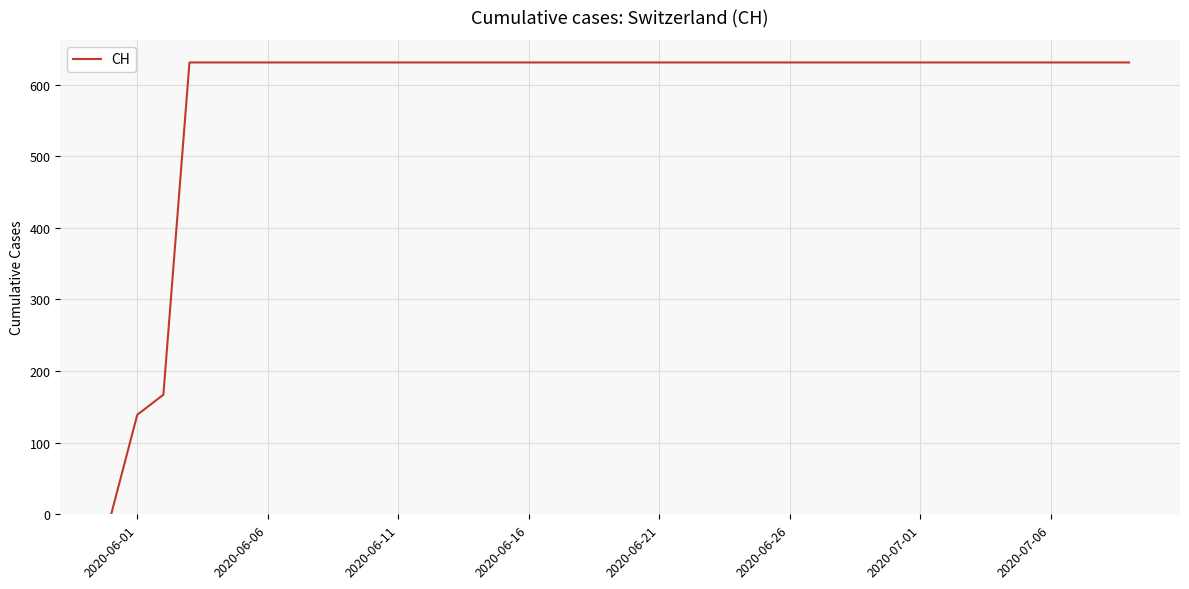

What is the difference between the maximum and minimum values?

631